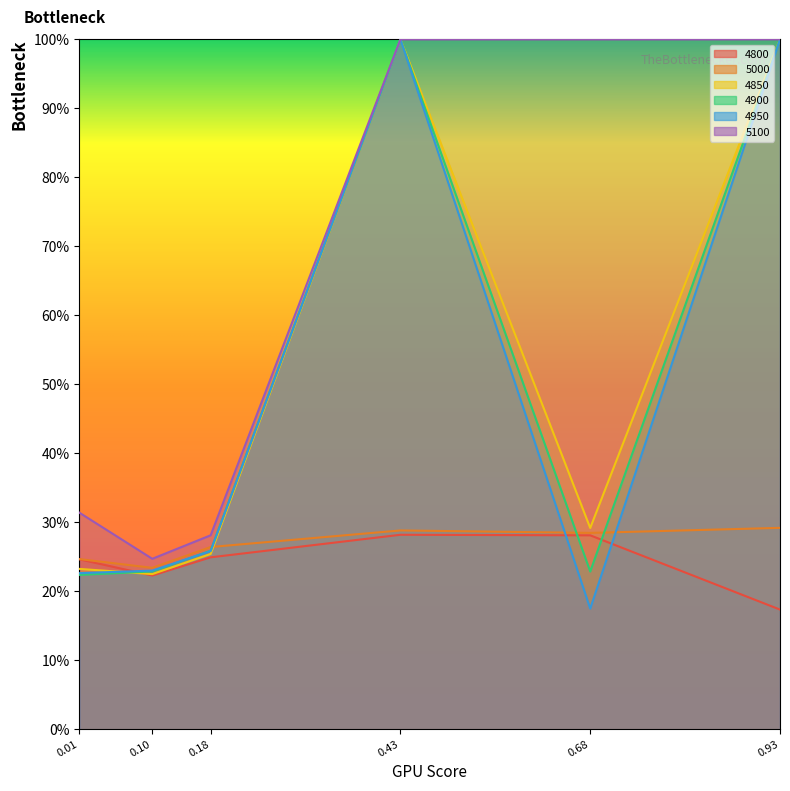

What is the highest value of the 5000 series?

0.3